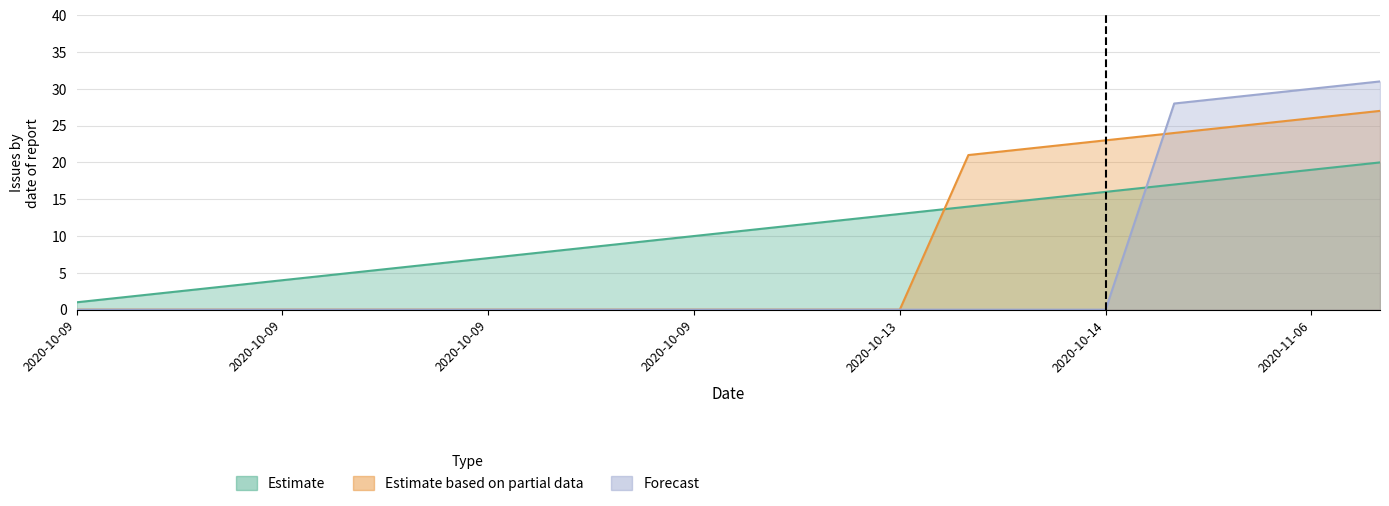

What is the label of the 4th point from the left?

2020-10-09